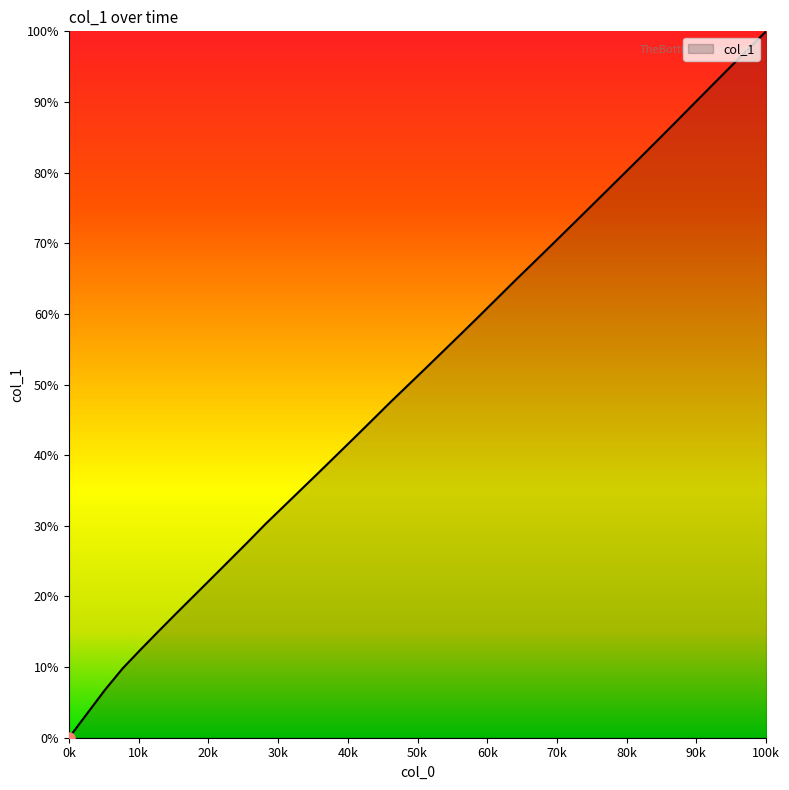

What is the greatest value displayed?

100.0